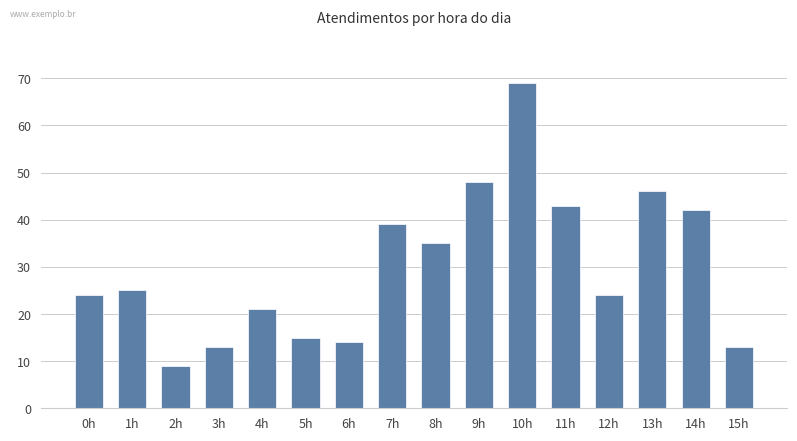

What is the label of the 6th bar from the right?

10h